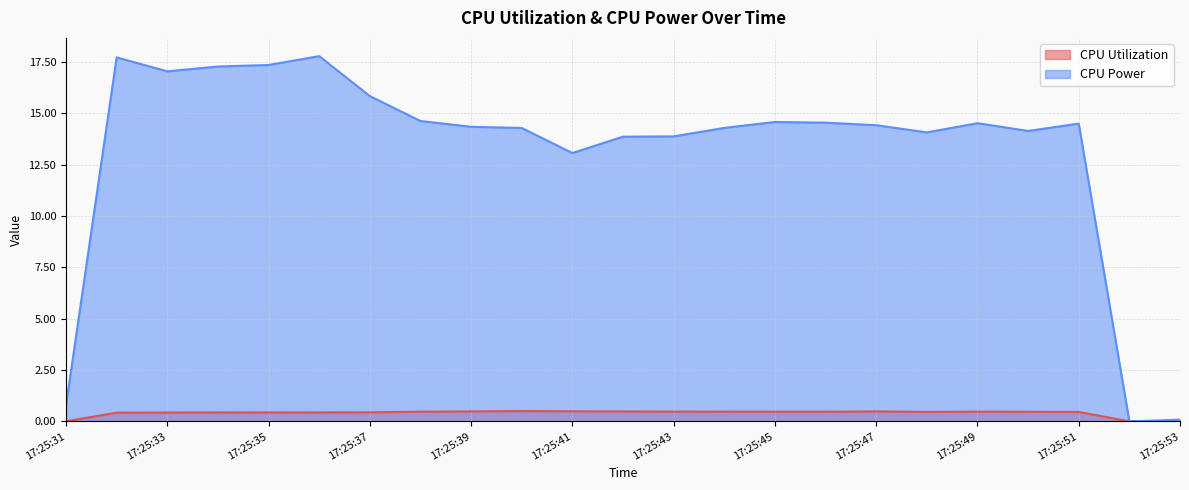

At how many categories does at least one series exceed 13?

20